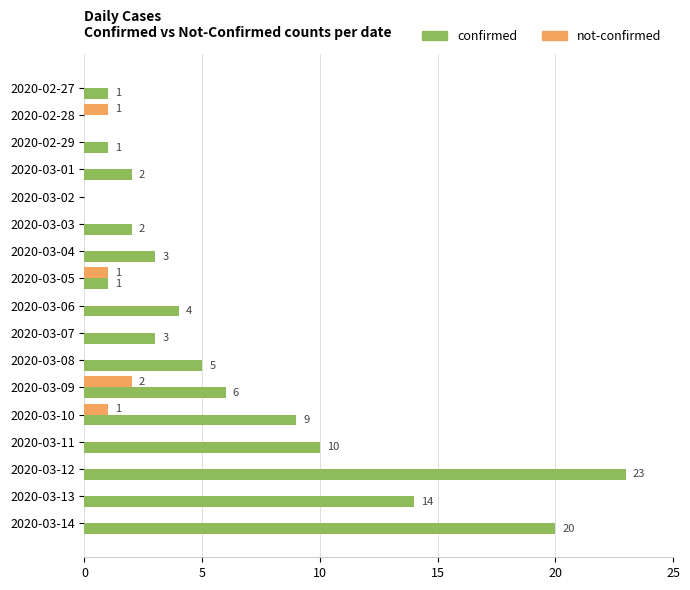

The value of not-confirmed at 2020-03-08 is 1. True or false?

False